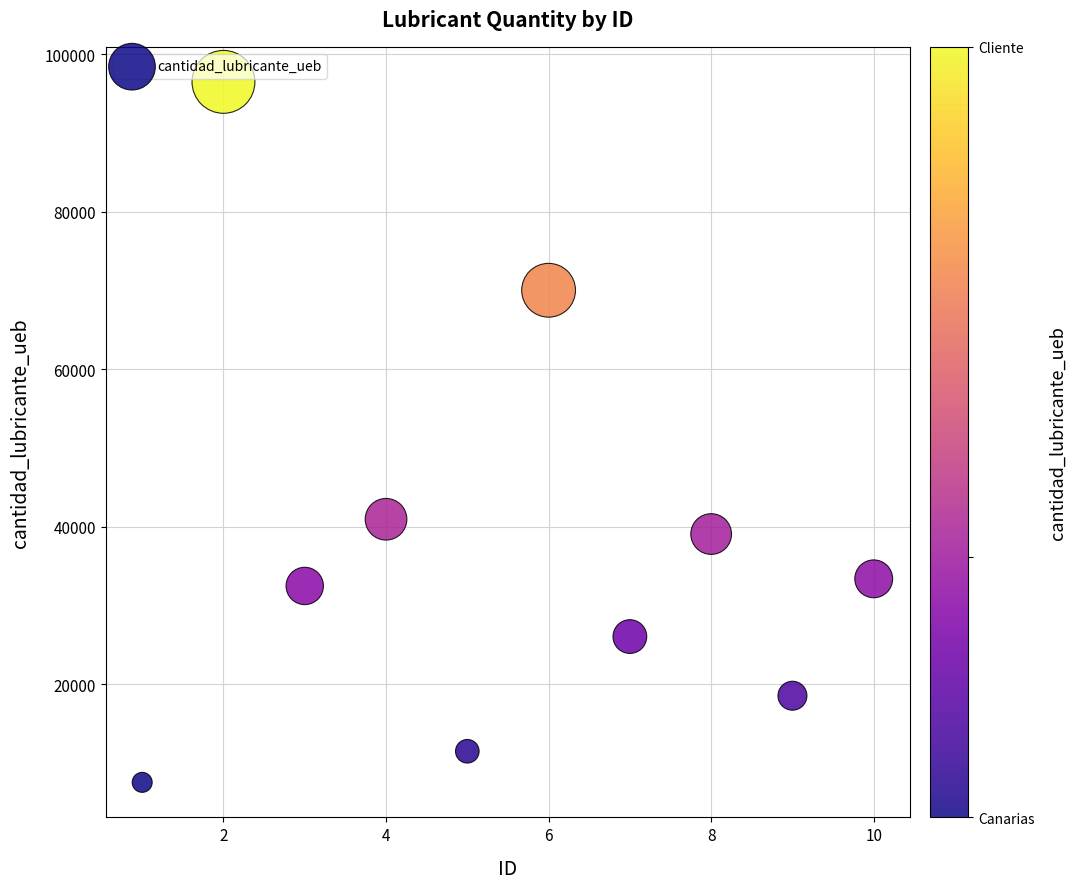

What Y value in the scatter plot is closest to 52020?

40953